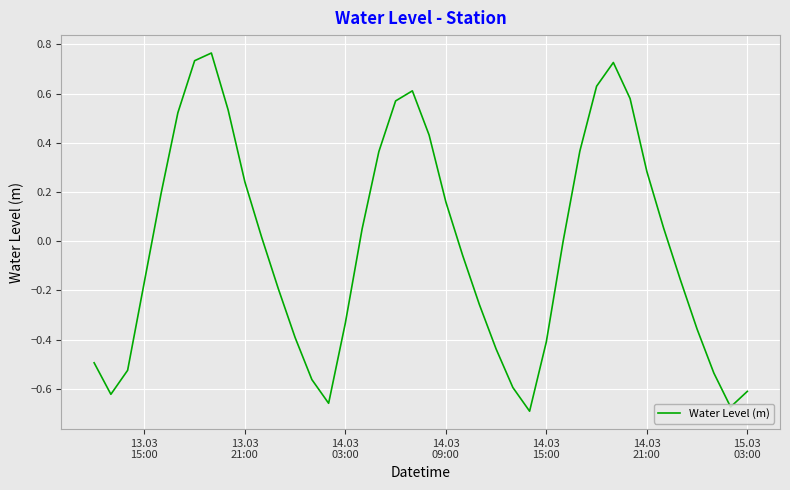

What is the difference between the maximum and minimum values?

1.5